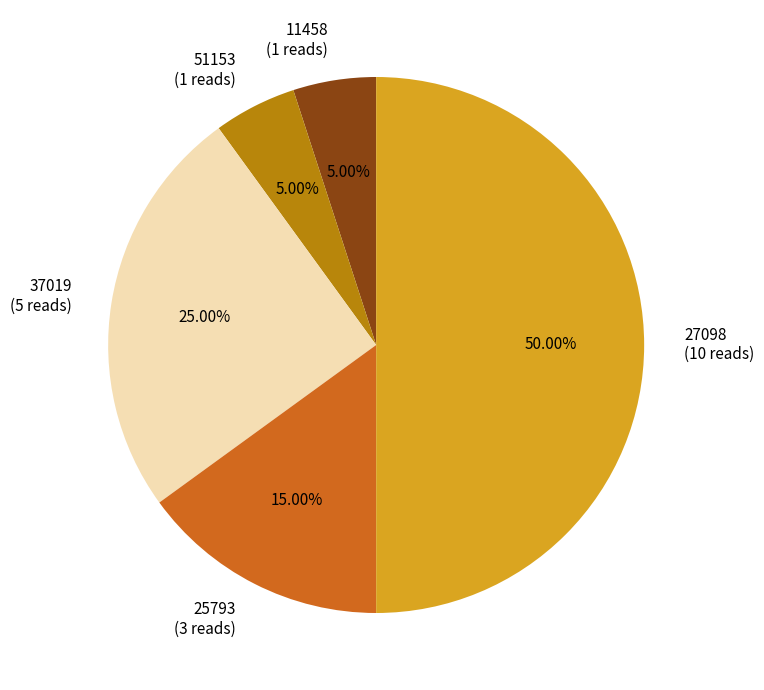

Approximately how many times larger is the value at 27098 (10 reads) compared to 25793 (3 reads)?

3.3